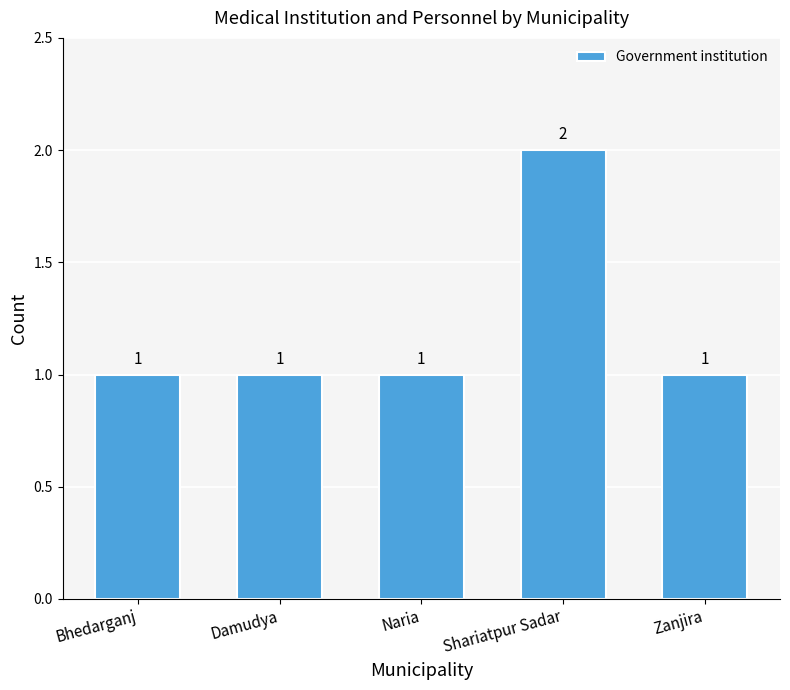

Count the values in the range 1 to 2.

5